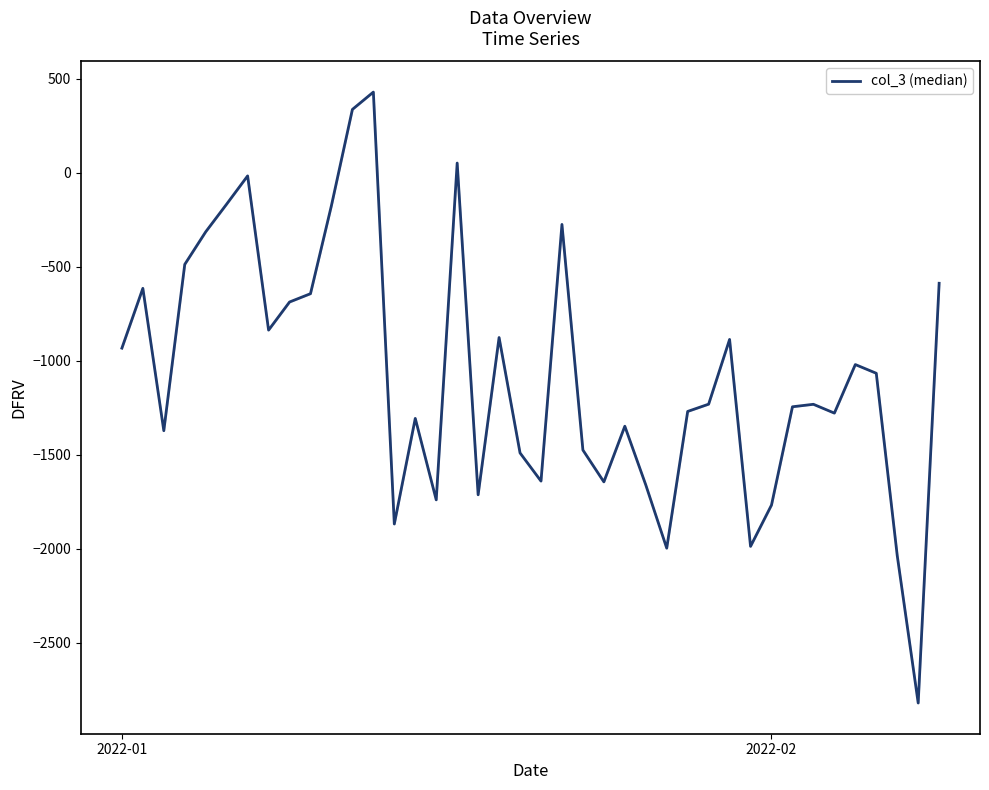

How many interior local peaks (higher than both neighbors) does the data have?

11